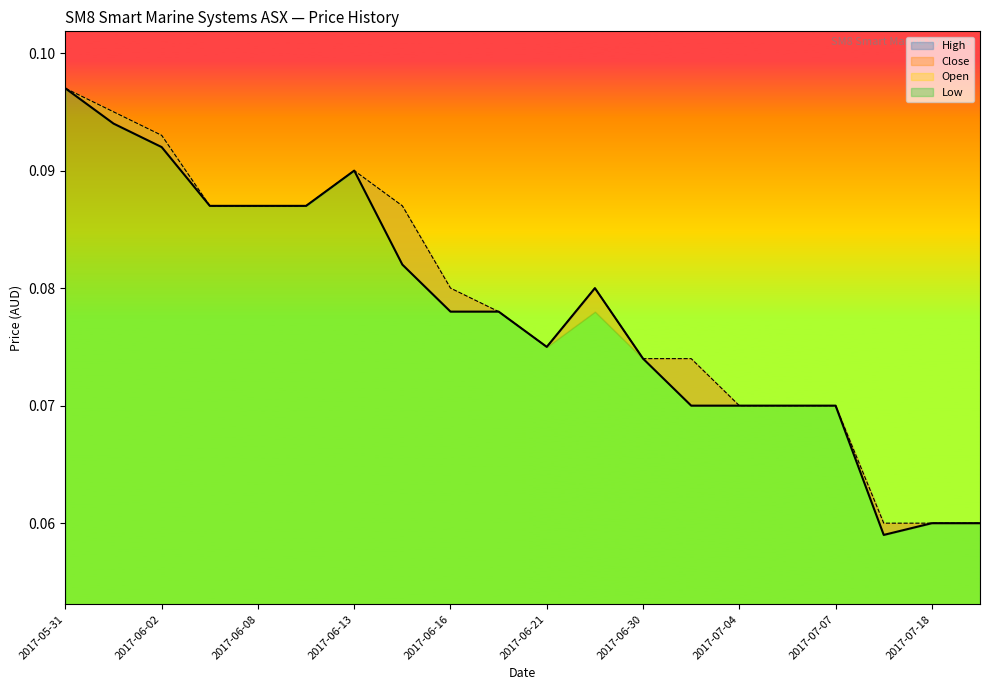

What is the value of the Close point at the 14th from the left?

0.1